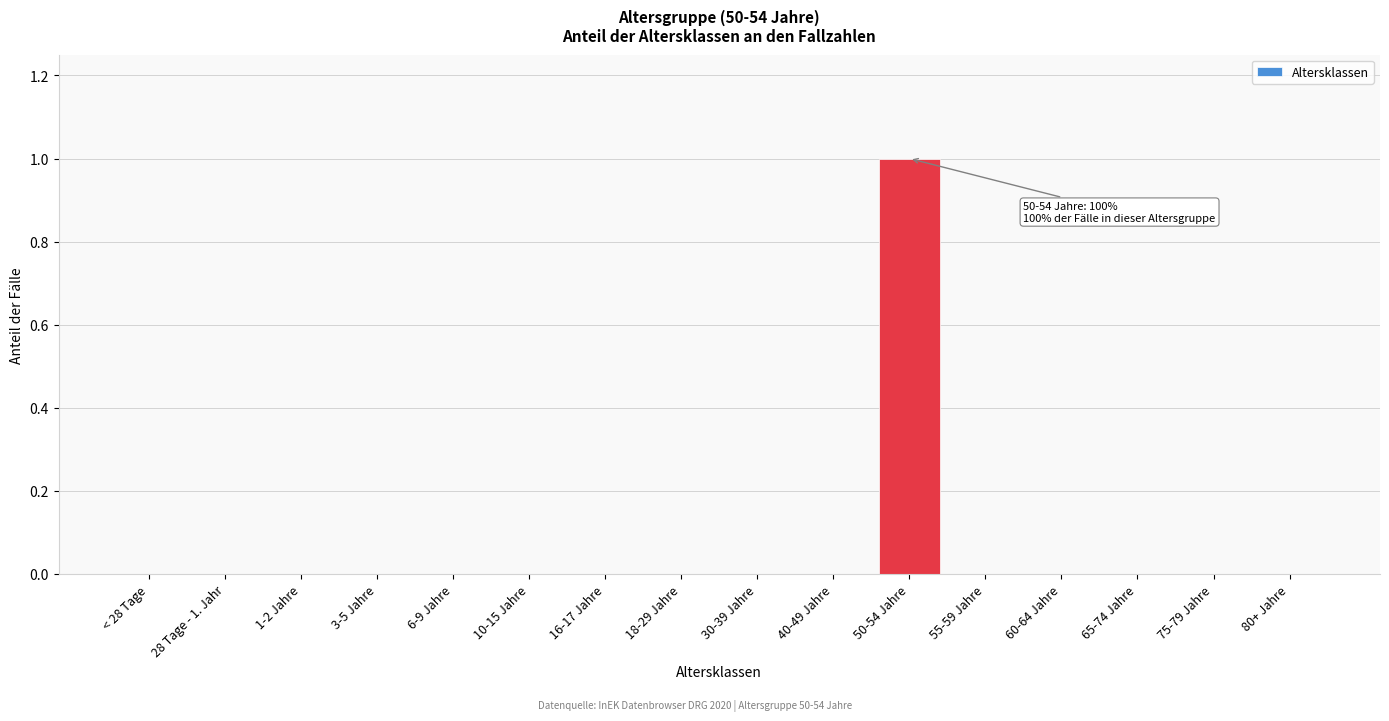

Reading left to right, transcribe all the data shown in this chart.

< 28 Tage=0	28 Tage - 1. Jahr=0	1-2 Jahre=0	3-5 Jahre=0	6-9 Jahre=0	10-15 Jahre=0	16-17 Jahre=0	18-29 Jahre=0	30-39 Jahre=0	40-49 Jahre=0	50-54 Jahre=1	55-59 Jahre=0	60-64 Jahre=0	65-74 Jahre=0	75-79 Jahre=0	80+ Jahre=0